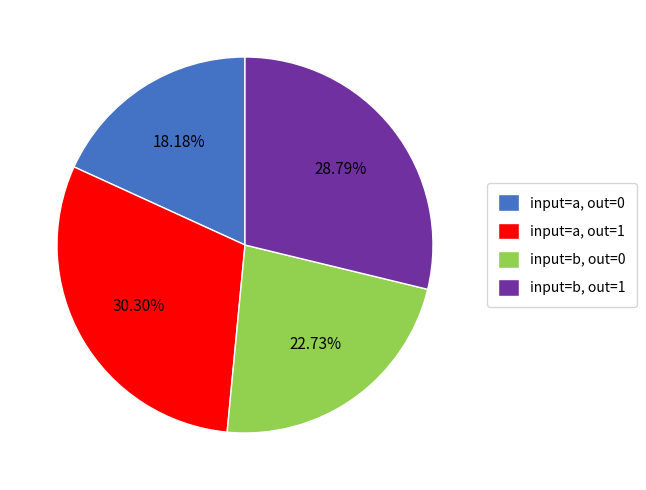

Which has a higher value, input=b, out=0 or input=a, out=0?

input=b, out=0